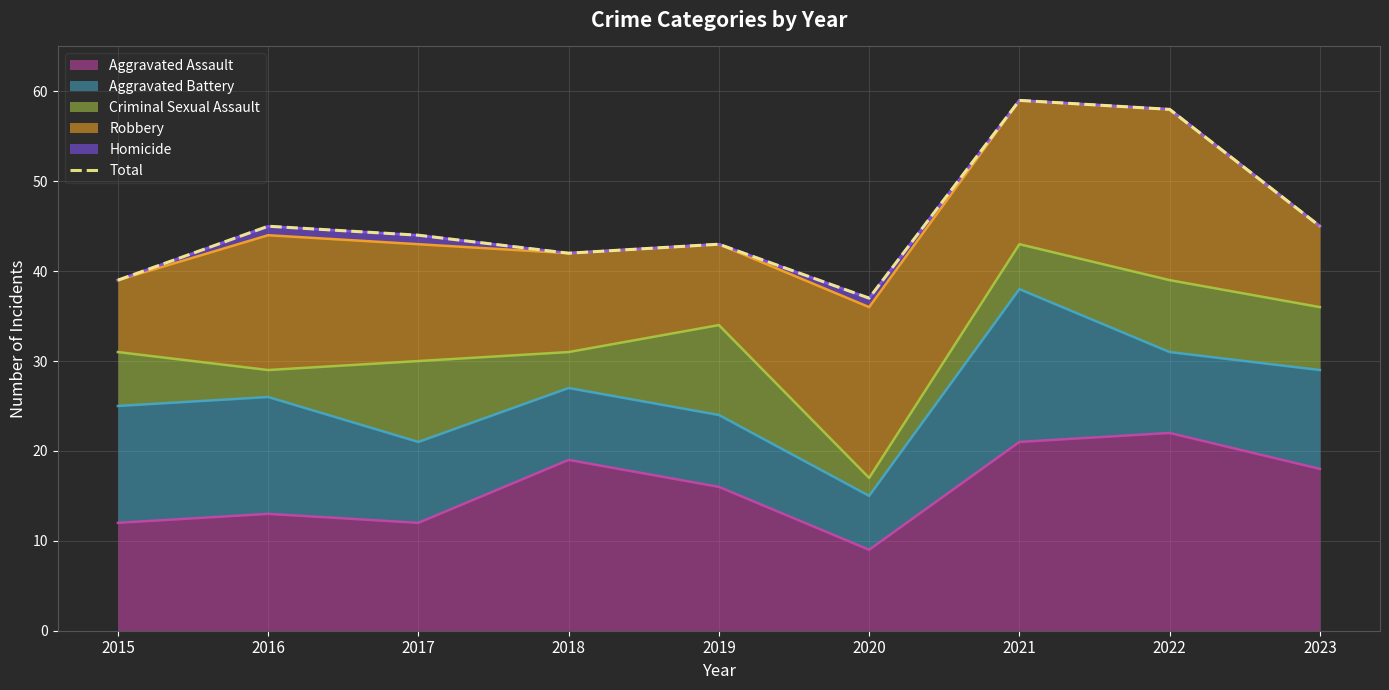

The value at 2022 is 83. True or false?

False